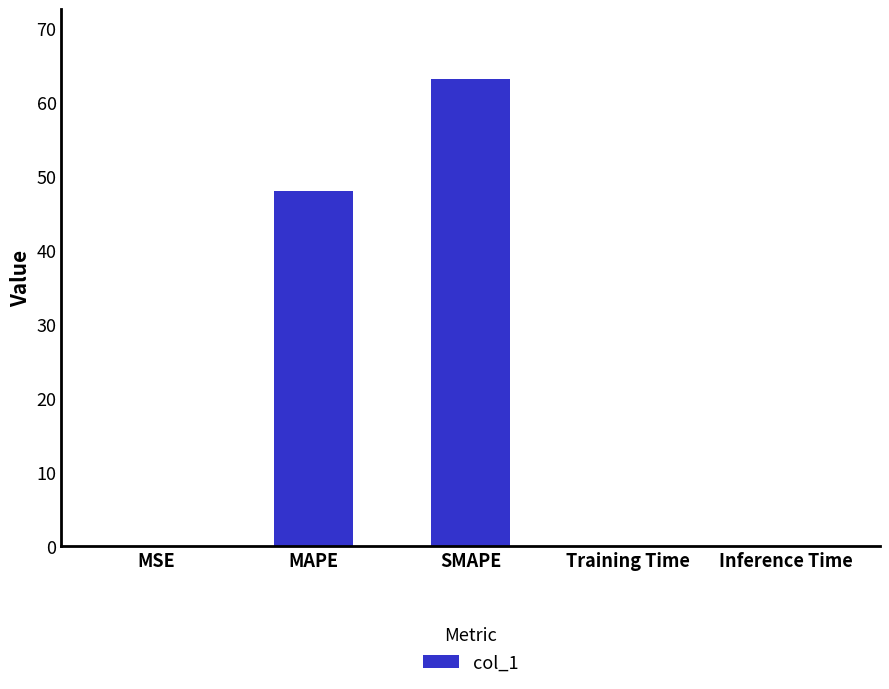

What is the approximate value at Inference Time?

0.1